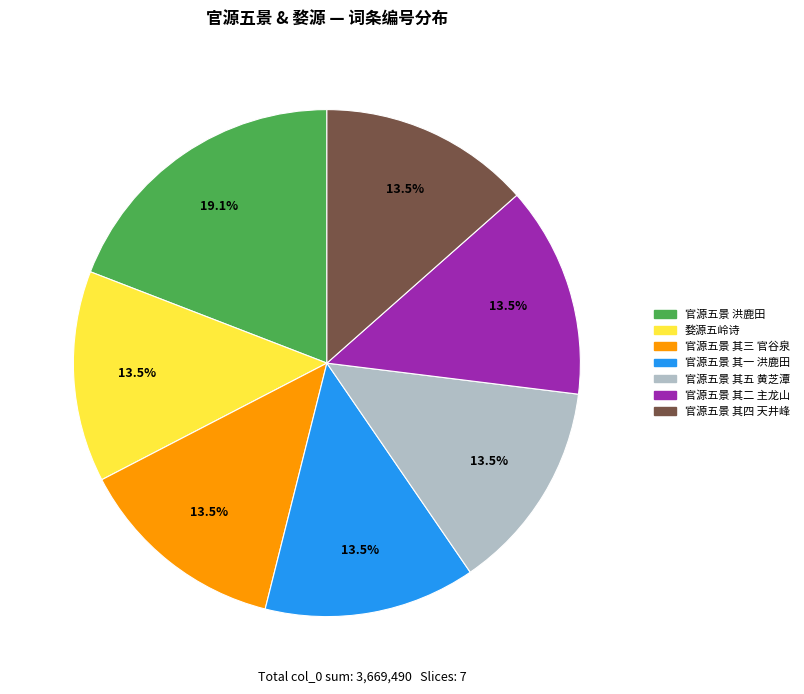

Is there a majority slice in this chart?

No